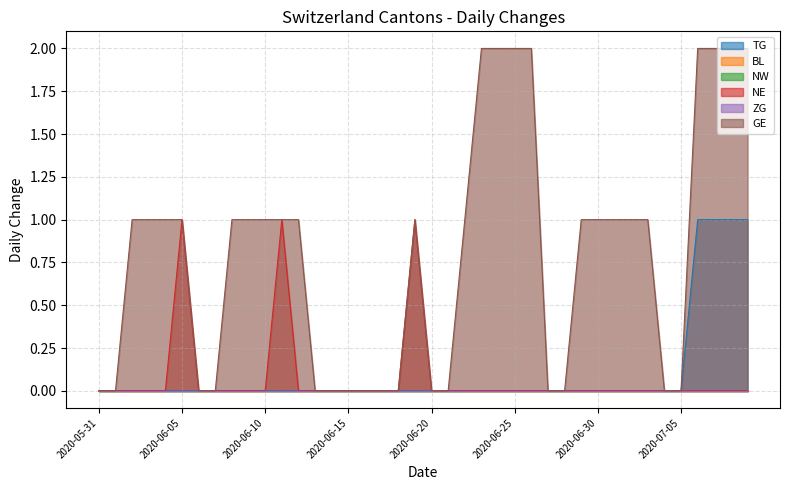

Does the chart display data point markers on the line(s)?

No